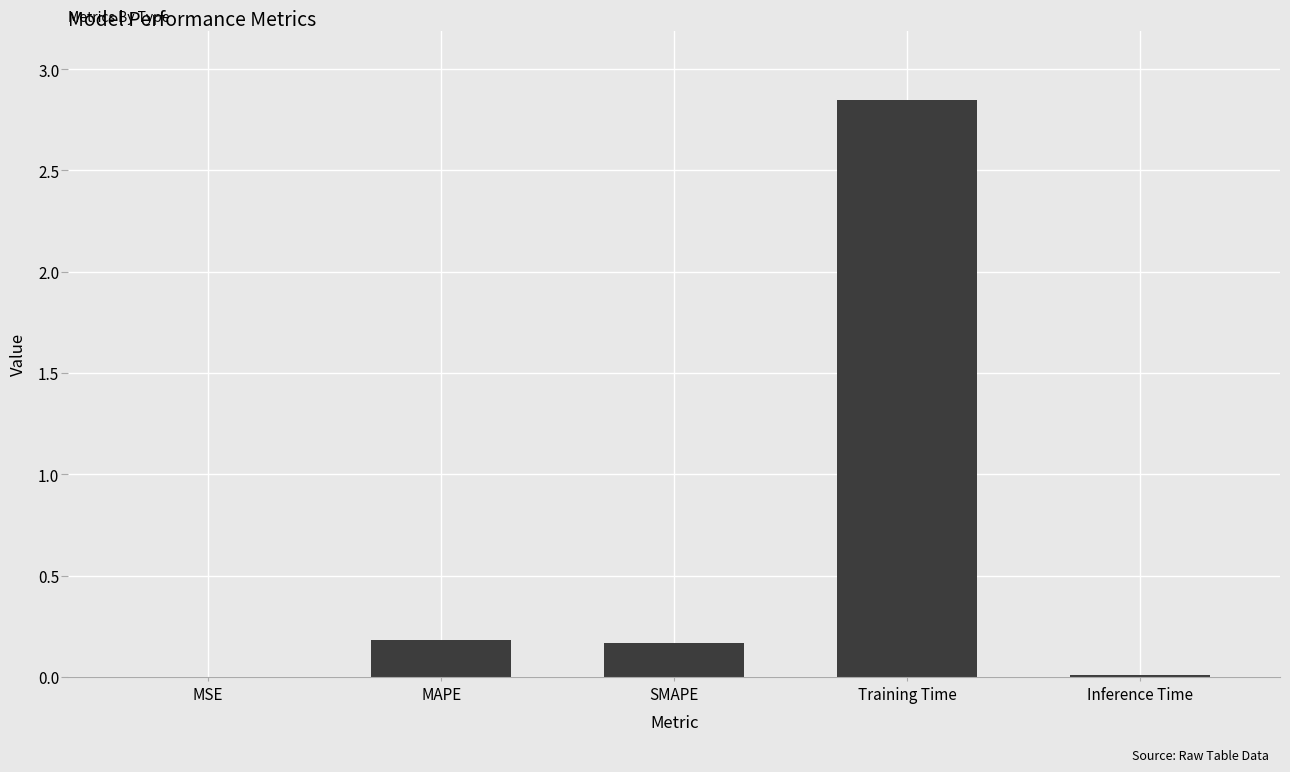

The chart shows a value of 0.0 at Inference Time. True or false?

True